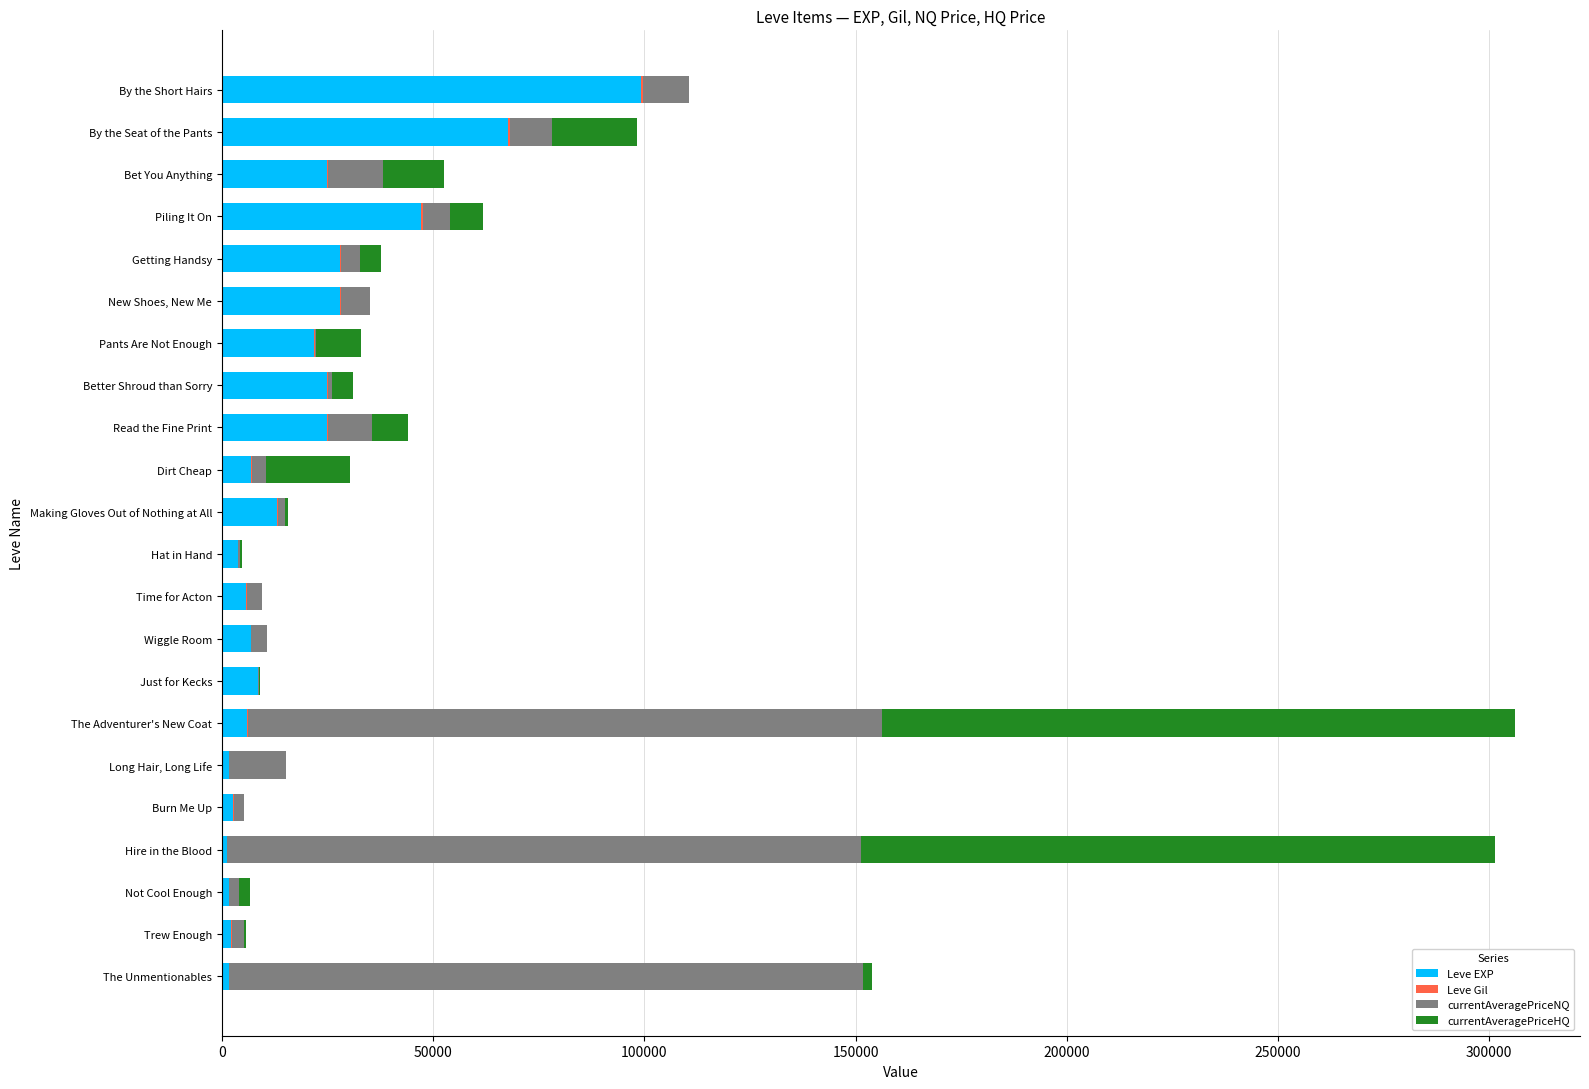

What is the sum of all Leve EXP values?

428580